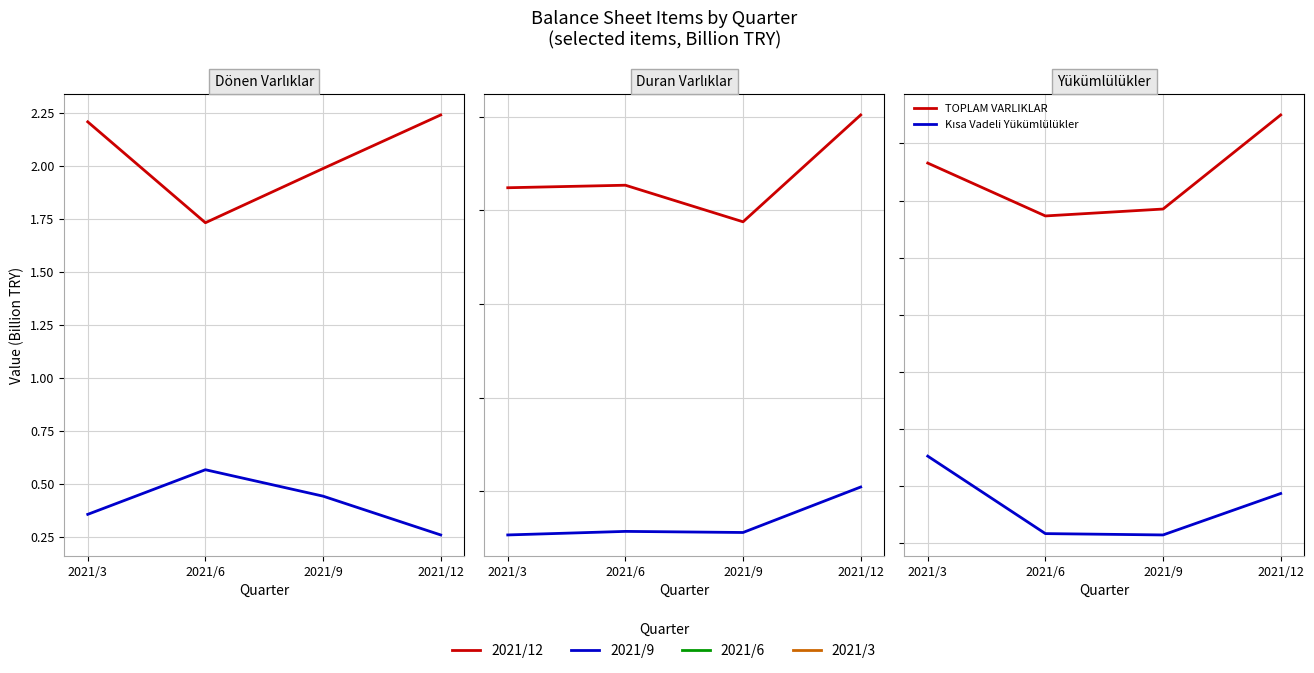

Rank the series at 2021/12 from lowest to highest value.

Nakit ve Nakit Benzerleri, Özkaynak Yöntemiyle Değerlenen Yatırımlar, Kısa Vadeli Yükümlülükler, Dönen Varlıklar, Duran Varlıklar, TOPLAM VARLIKLAR